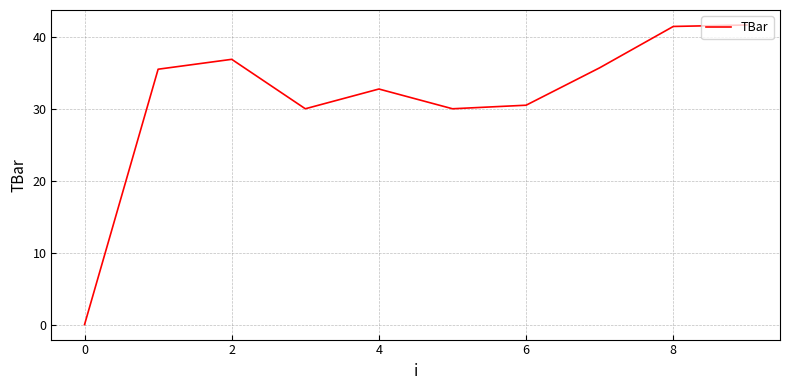

What is the greatest value displayed?

41.6